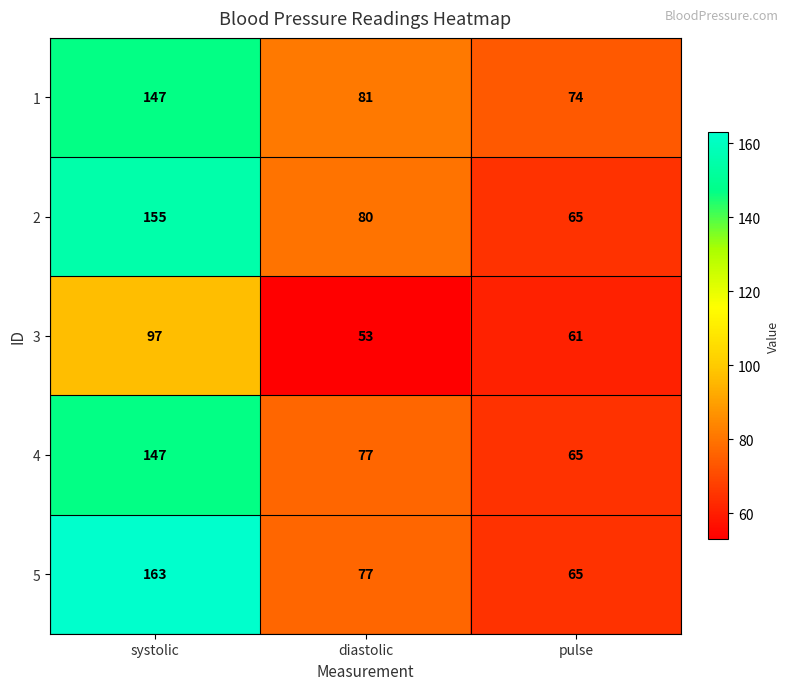

True or false: 1 has a value of 106 at pulse.

False